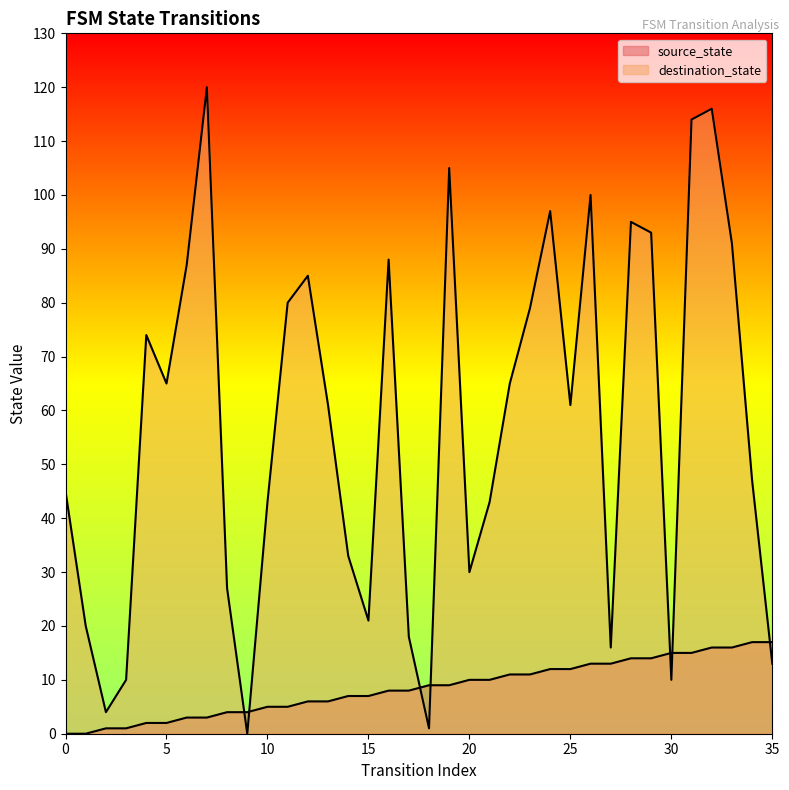

What is the average value of the destination_state series?

57